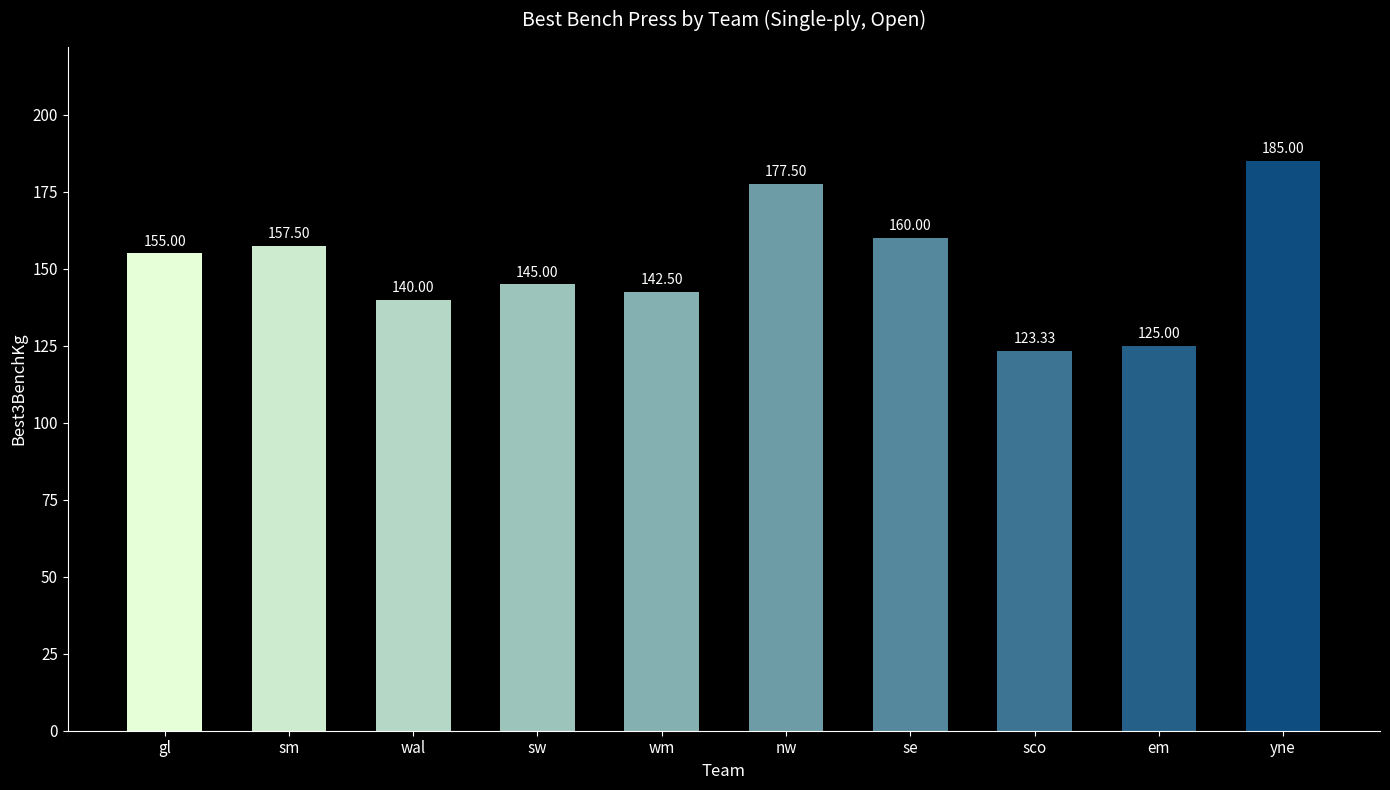

Rank the categories by value from lowest to highest.

sco, em, wal, wm, sw, gl, sm, se, nw, yne